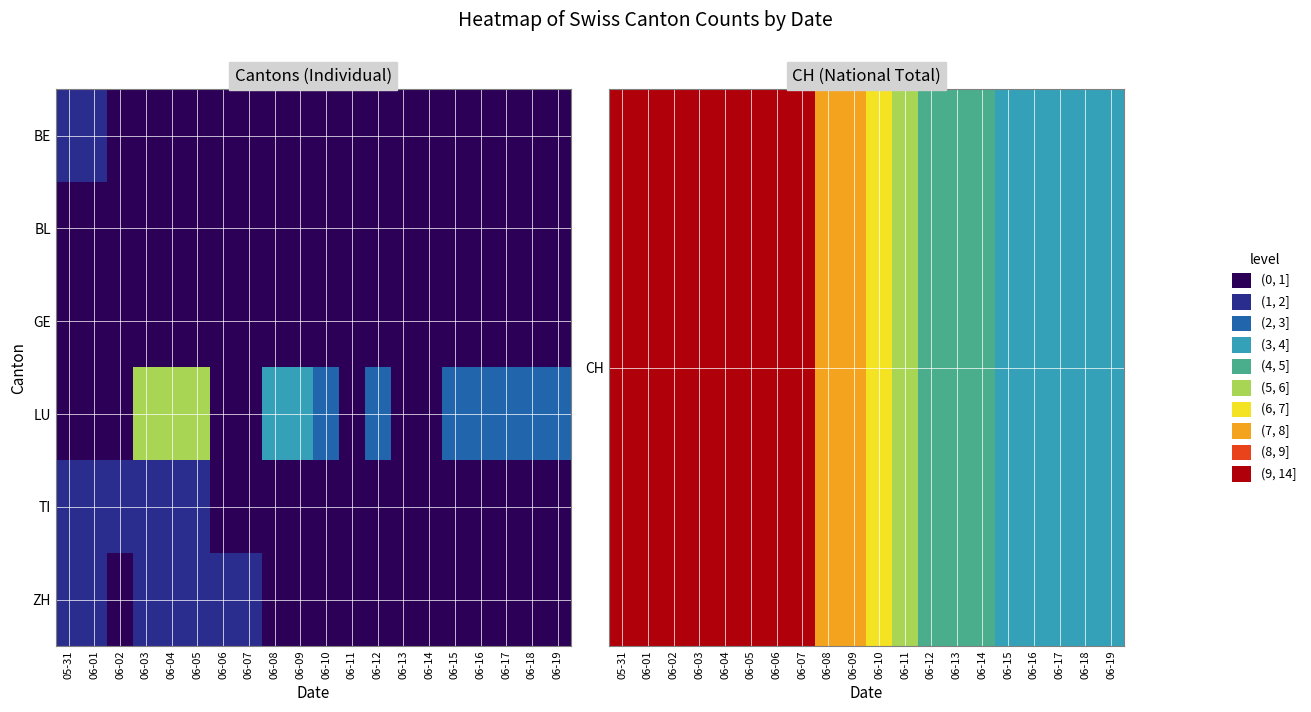

What is the total value across all series at 06-13?

4